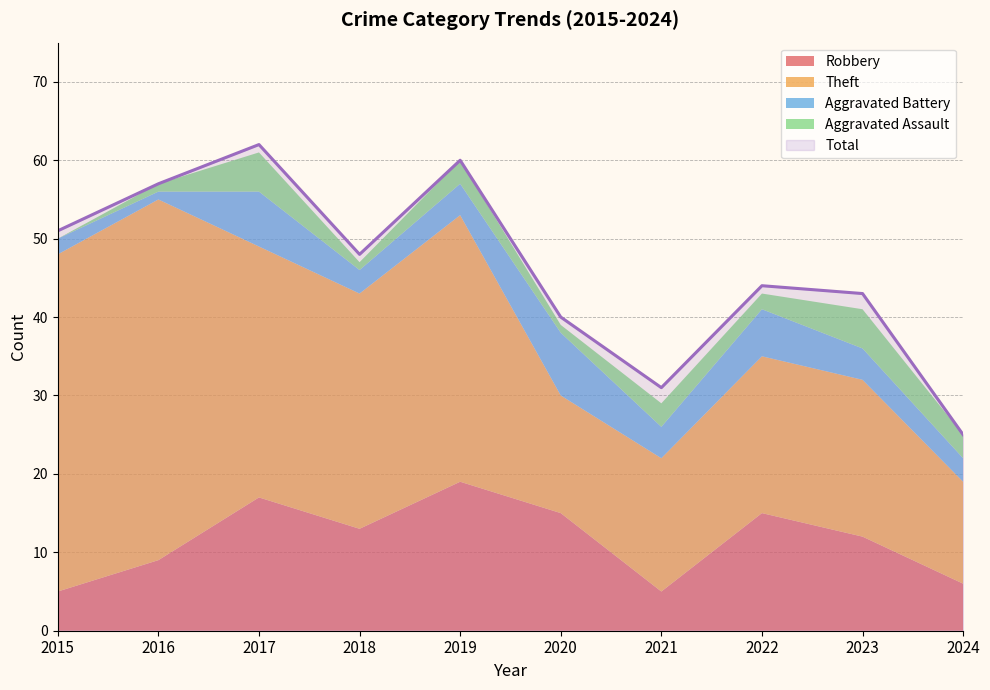

Which series has the largest total across all categories?

Total